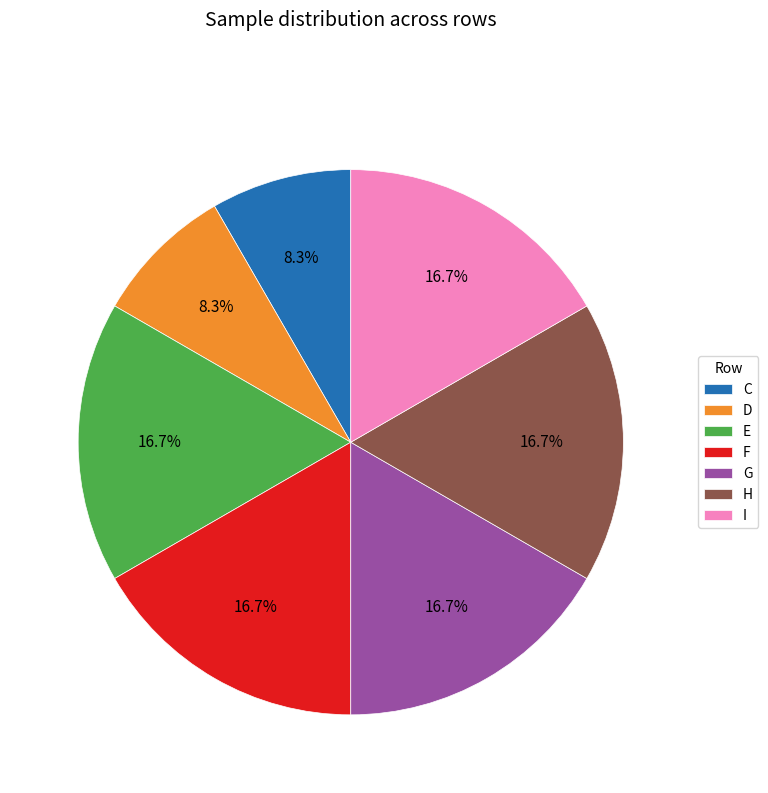

What is the ratio of the value at F to the value at C?

2.0